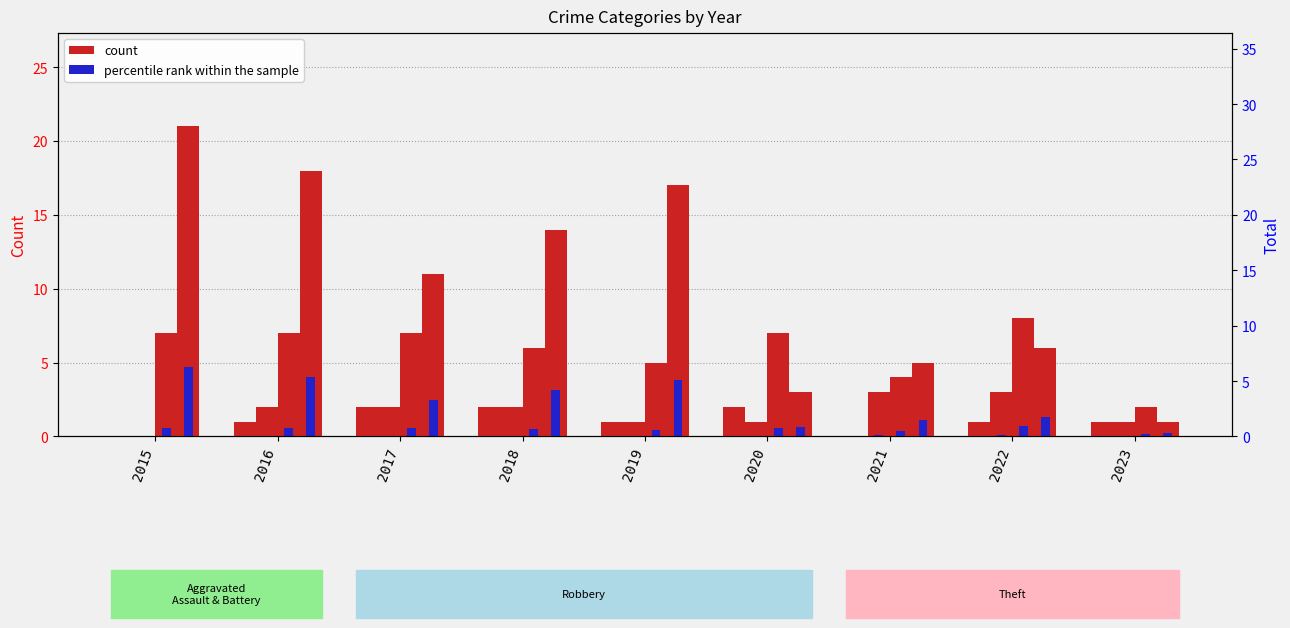

Reading left to right, what are all the values shown in this chart?

Aggravated Assault: 0	1	2	2	1	2	0	1	1
Aggravated Battery: 0	2	2	2	1	1	3	3	1
Robbery: 7	7	7	6	5	7	4	8	2
Theft: 21	18	11	14	17	3	5	6	1